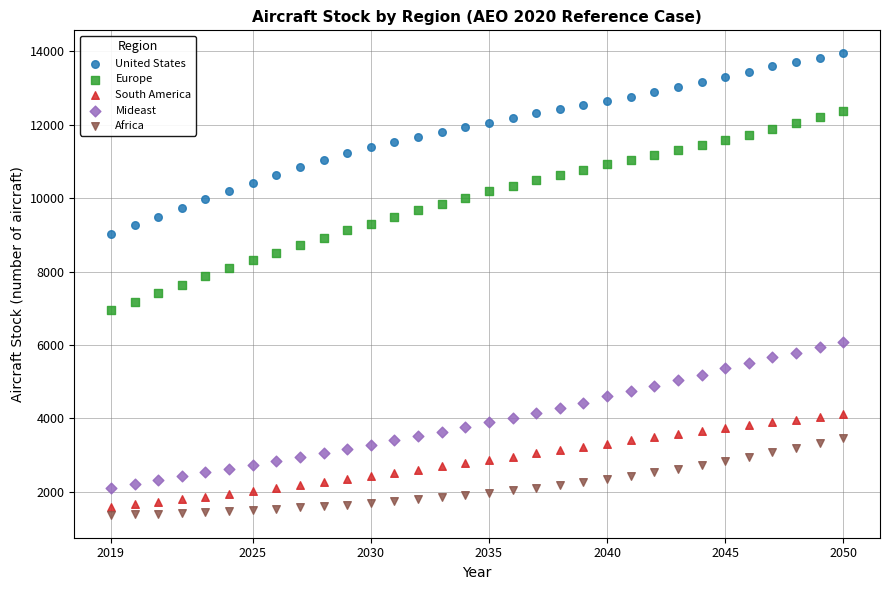

What are all the series names shown in the legend?

United States, Europe, South America, Mideast, Africa